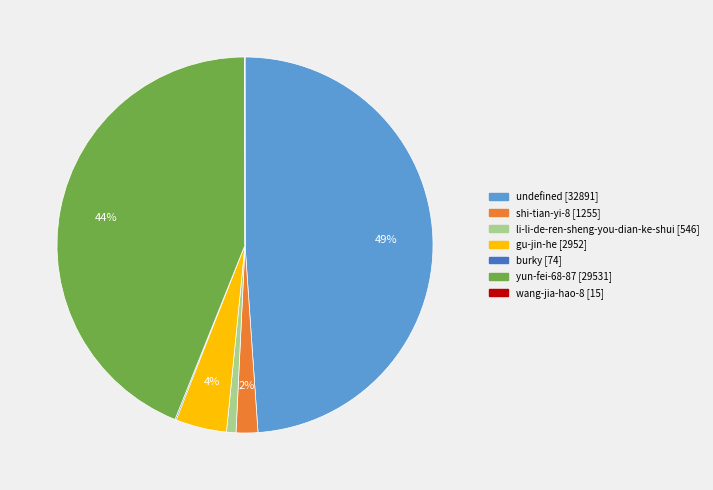

To the nearest percent, what is the combined percentage of undefined and shi-tian-yi-8?

51%